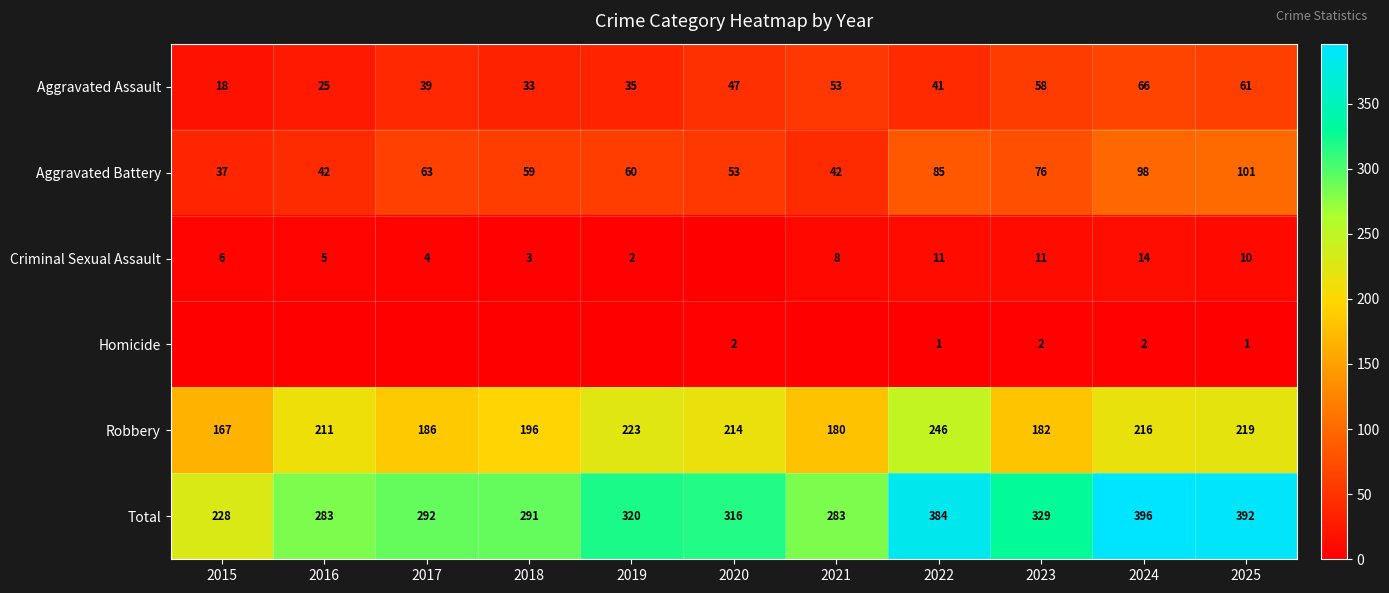

What is the spread (max minus min) of values at 2022?

383